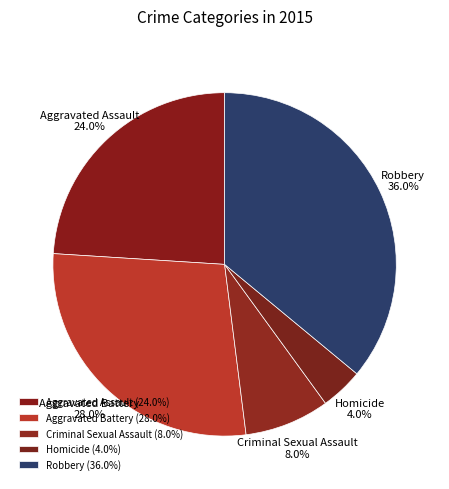

Do Homicide and Criminal Sexual Assault together represent more than half of the pie?

No